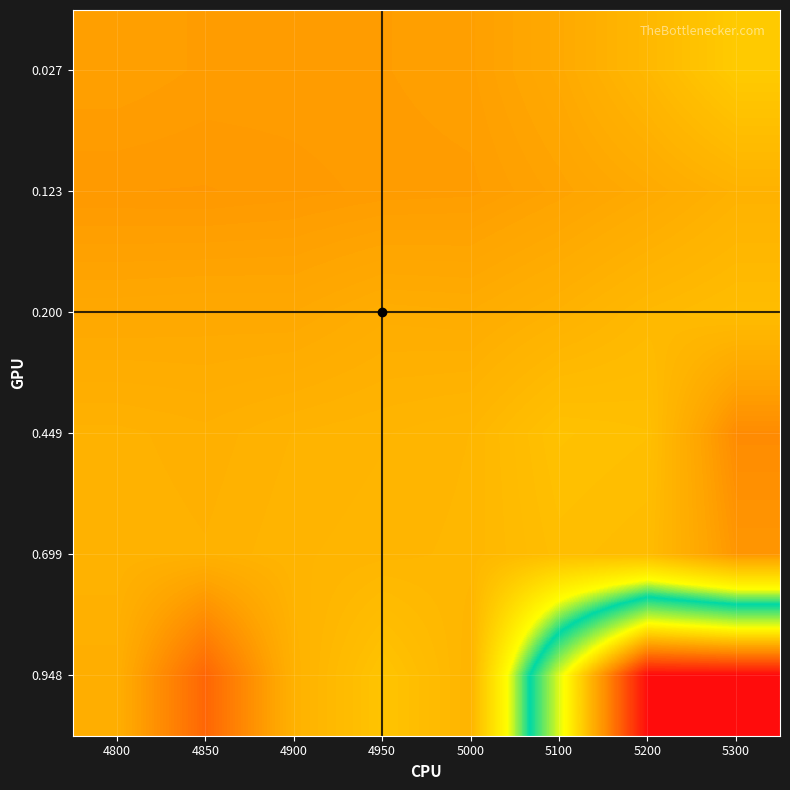

Between 5300 and 4850, which is larger?

5300